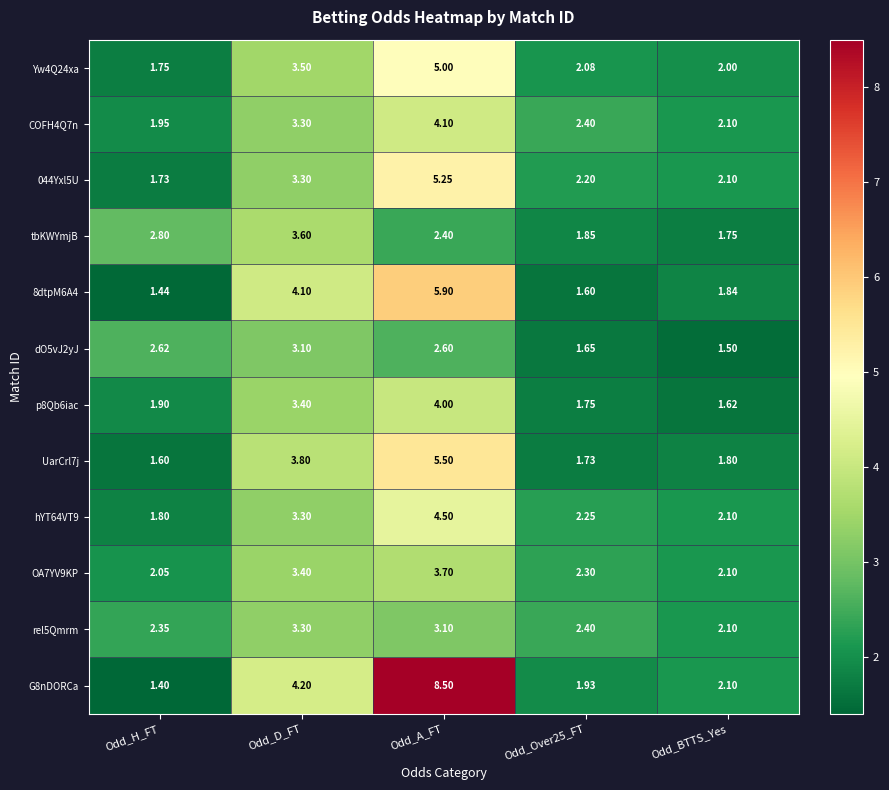

At which category does the chart reach its minimum across all series?

Odd_H_FT